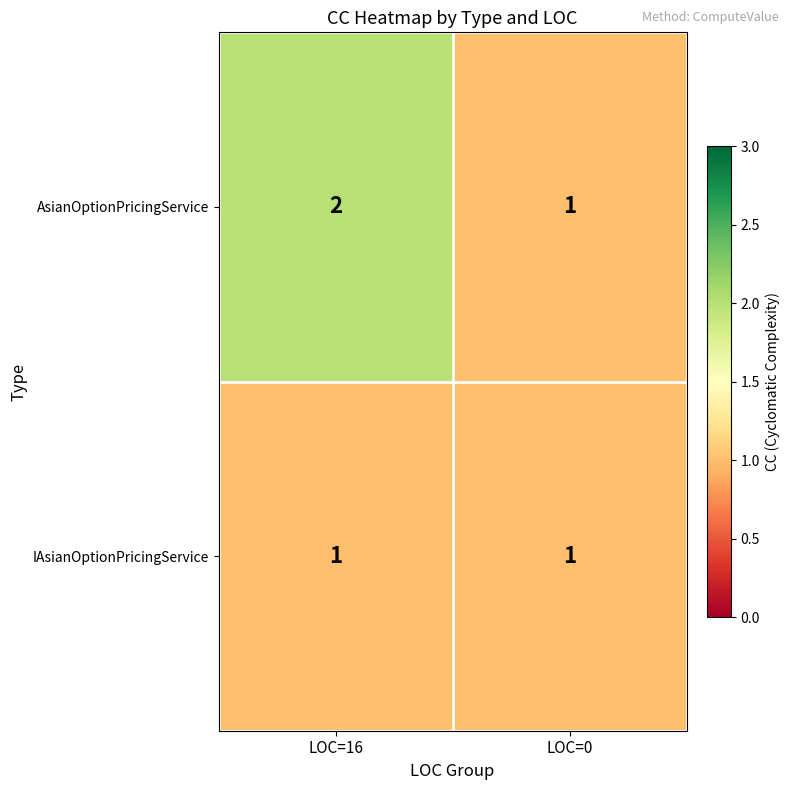

List the labels in order of AsianOptionPricingService value, smallest first.

LOC=0, LOC=16